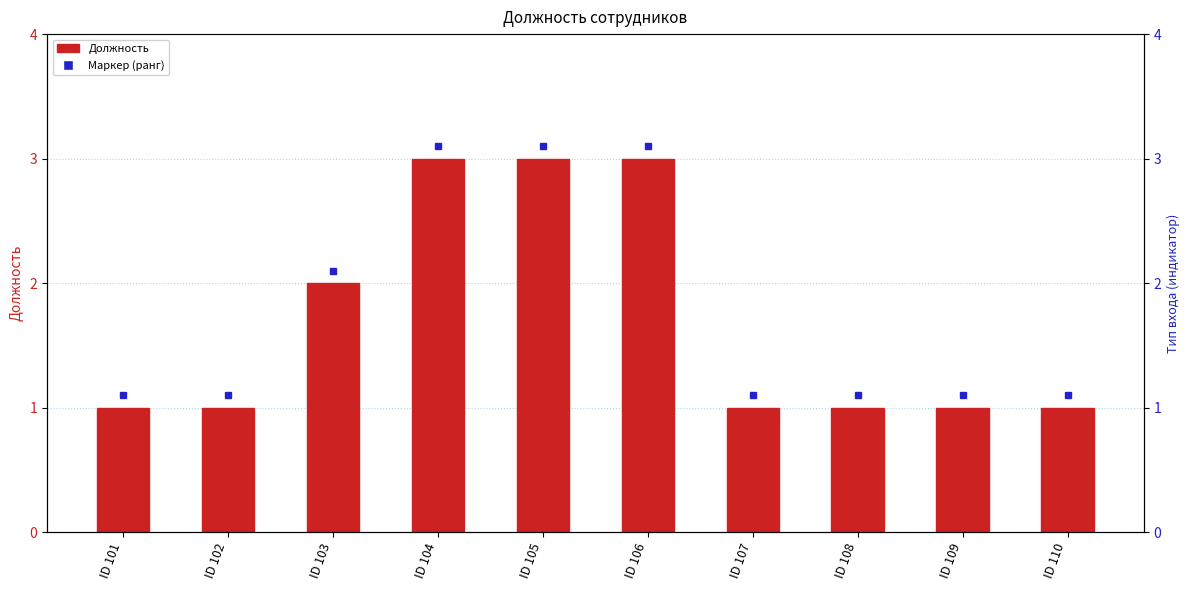

What is the ratio of the value at ID 106 to the value at ID 107?

3.0